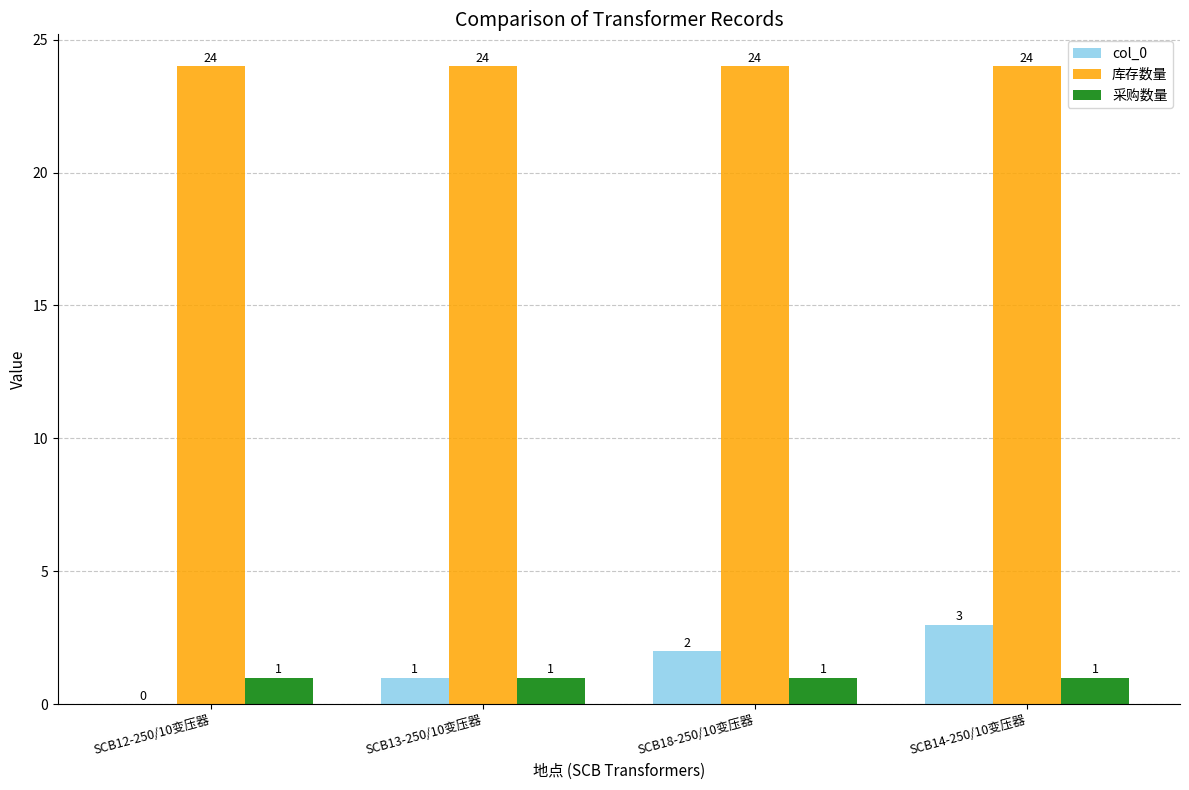

What is the sum of the 库存数量 values at SCB14-250/10变压器 and SCB13-250/10变压器?

48